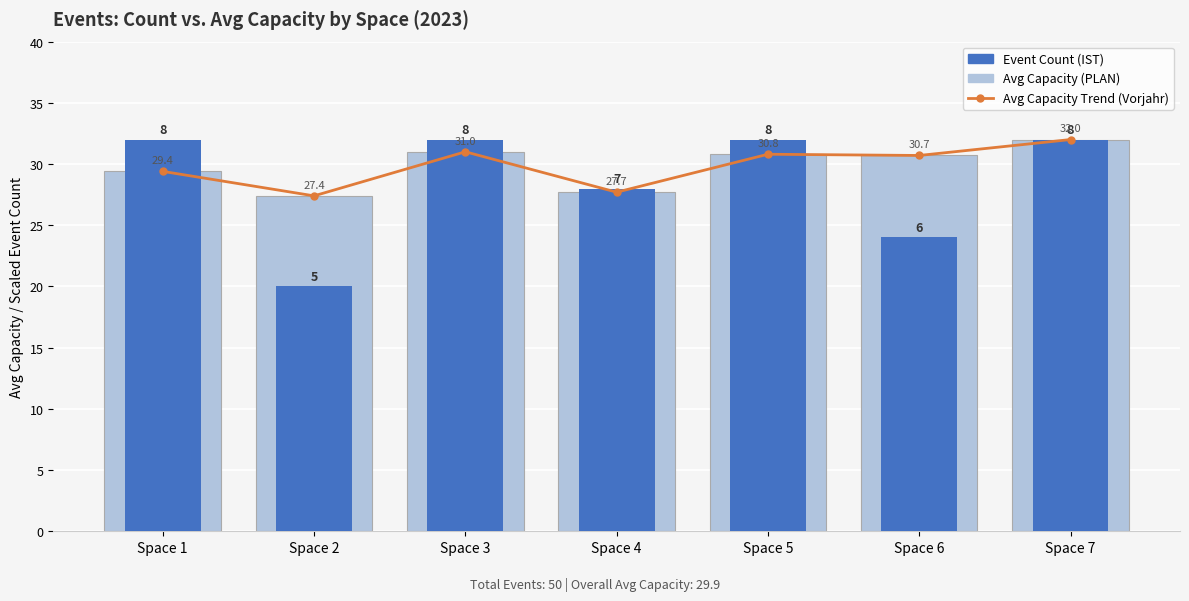

What are all the series names shown in the legend?

Avg Capacity Trend, Avg Capacity, Event Count